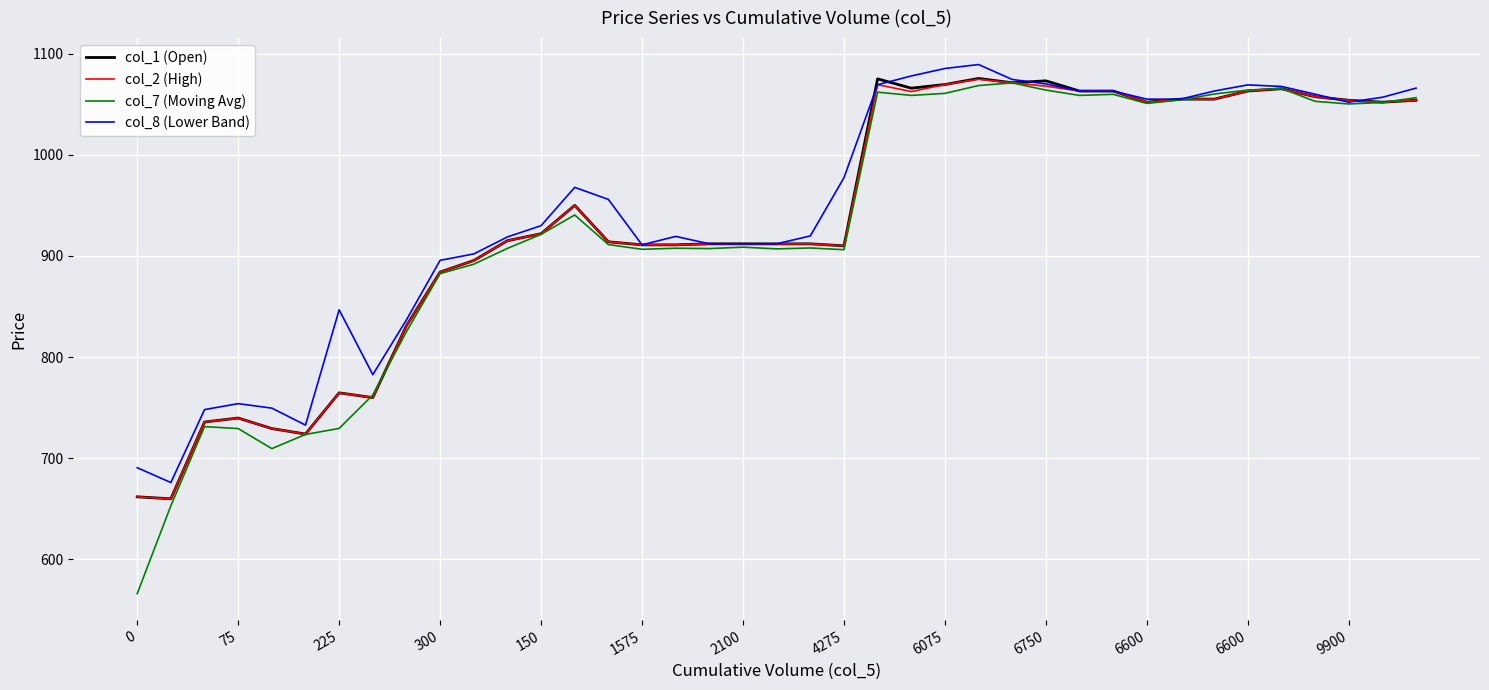

Which series has the largest range (max minus min)?

col_7 (Moving Avg)